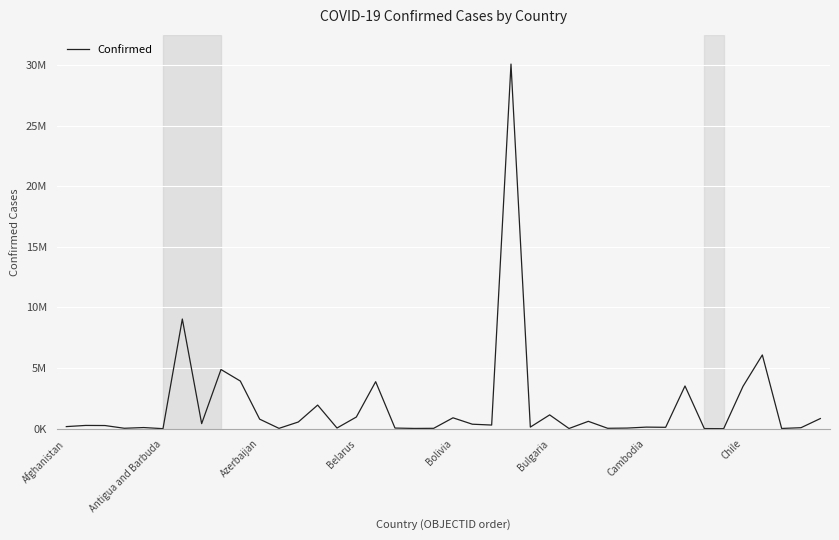

Is this an area chart (filled region under the line)?

No